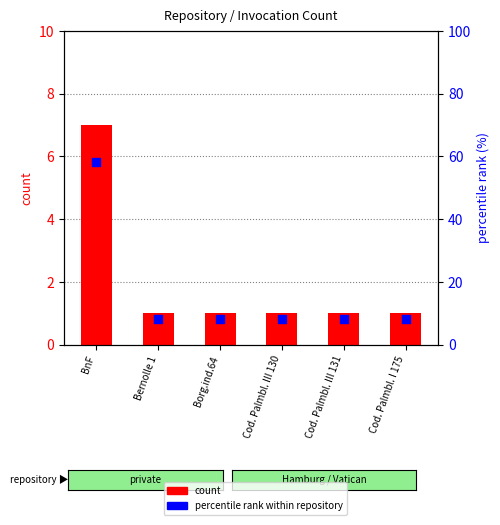

Is the value of count at Cod. Palmbl. I 175 greater than the value of percentile rank within repository at Bernolle 1?

No